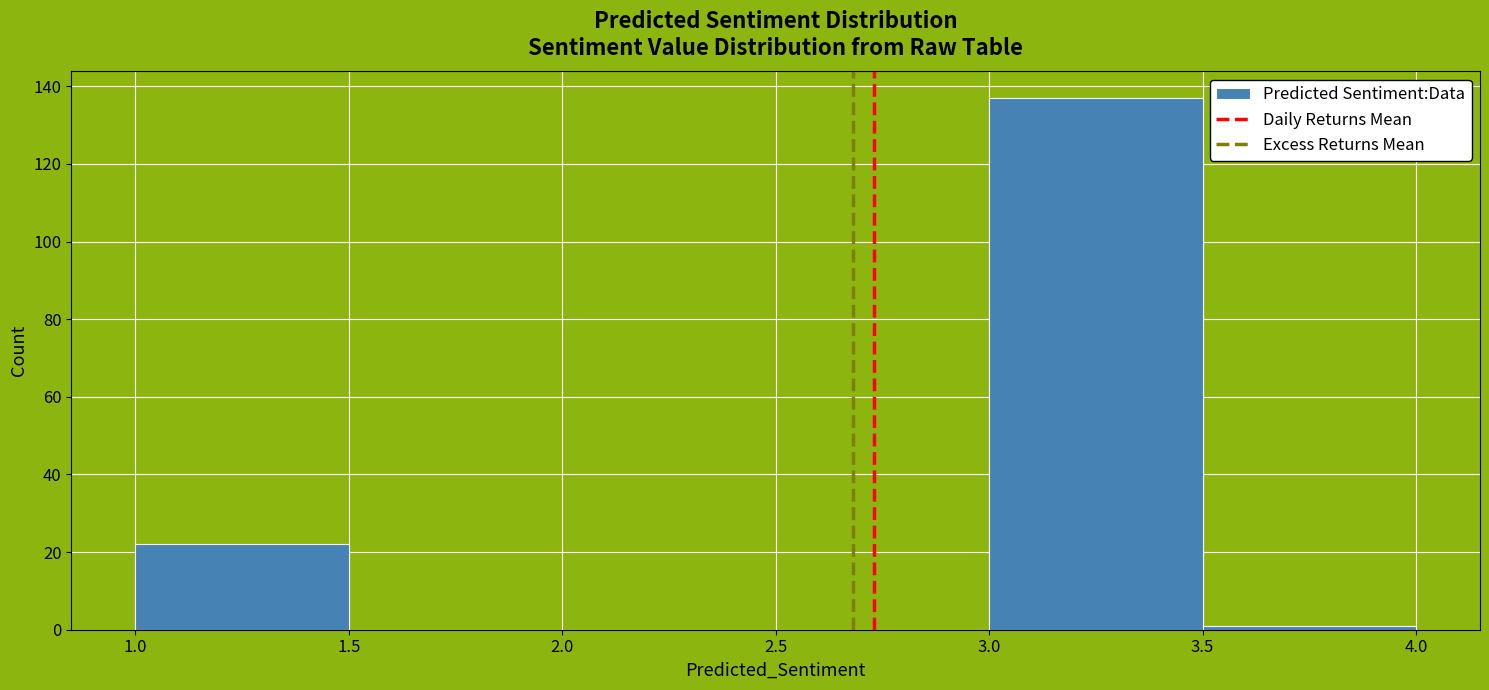

Reading left to right, transcribe this chart: for each bar, give the range it covers on the x-axis and its height. The values are not printed on the chart, so give them approximately, as read against the axis.

1.0 to 1.5: 22
1.5 to 2.0: 0
2.0 to 2.5: 0
2.5 to 3.0: 0
3.0 to 3.5: 138
3.5 to 4.0: under 2